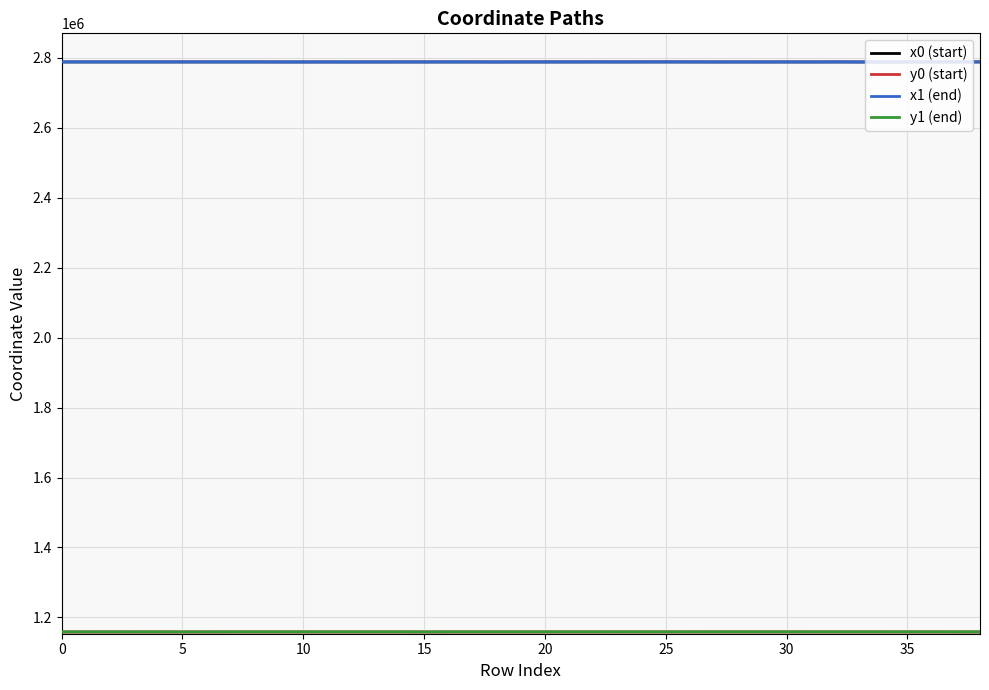

What is the minimum value for x1 (end)?

2787797.8